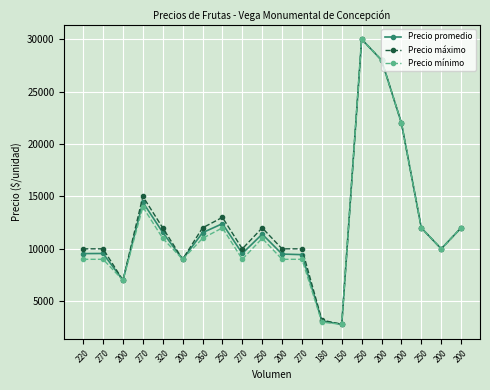

Which series has the largest total across all categories?

Precio máximo